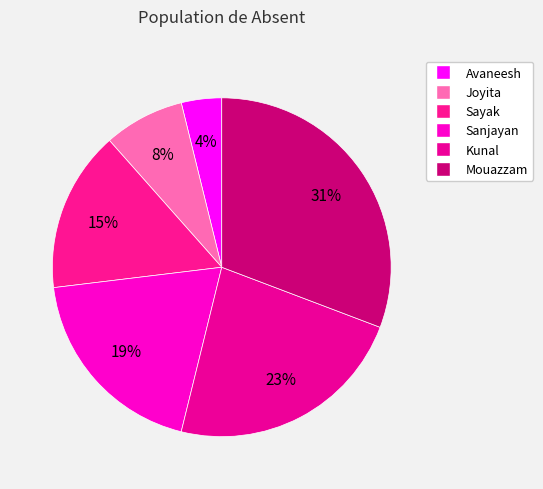

Does any single category account for the majority?

No